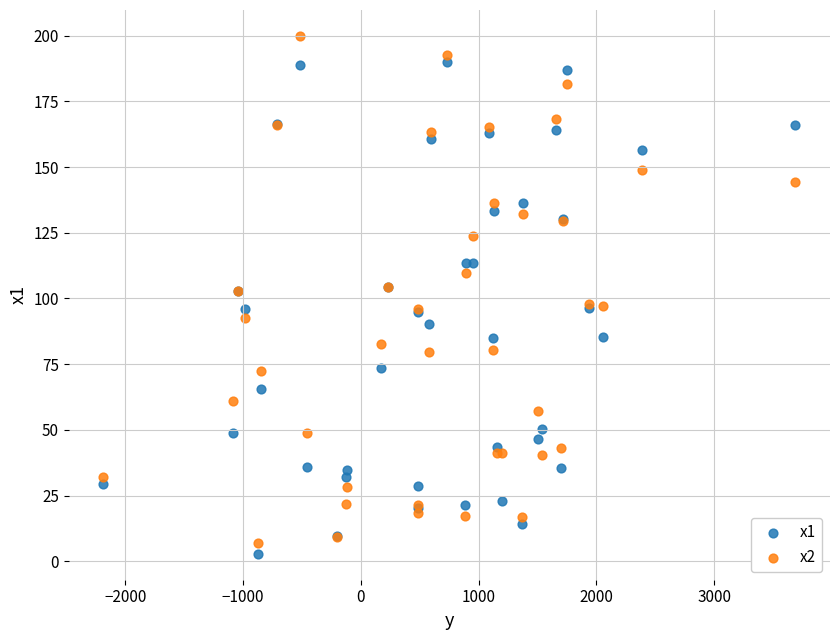

What is the X range (max minus min) for the scatter plot?

5878.2